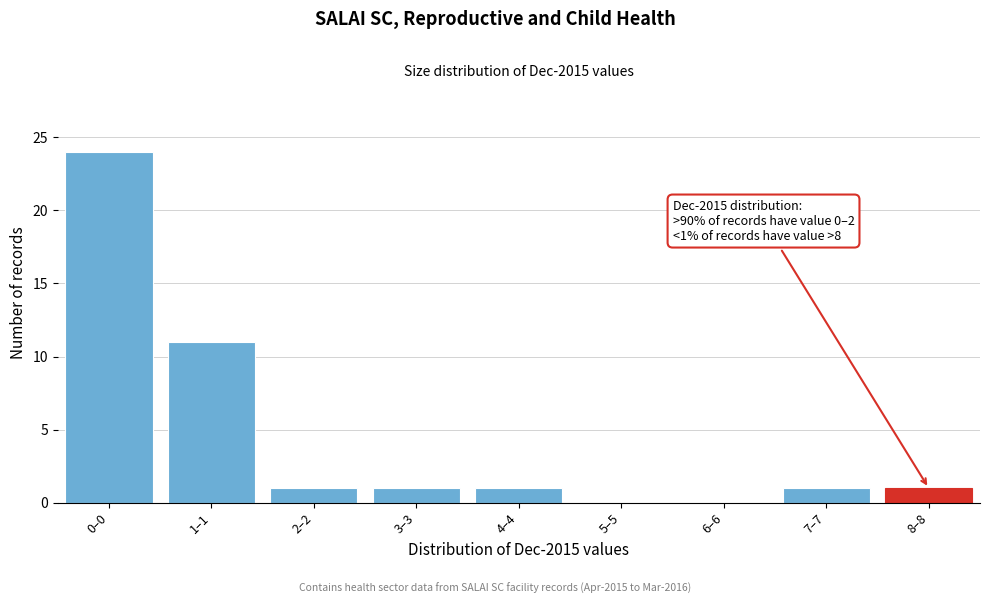

Reading left to right, extract all data points from this chart.

0–0=24	1–1=11	2–2=1	3–3=1	4–4=1	5–5=0	6–6=0	7–7=1	8–8=1